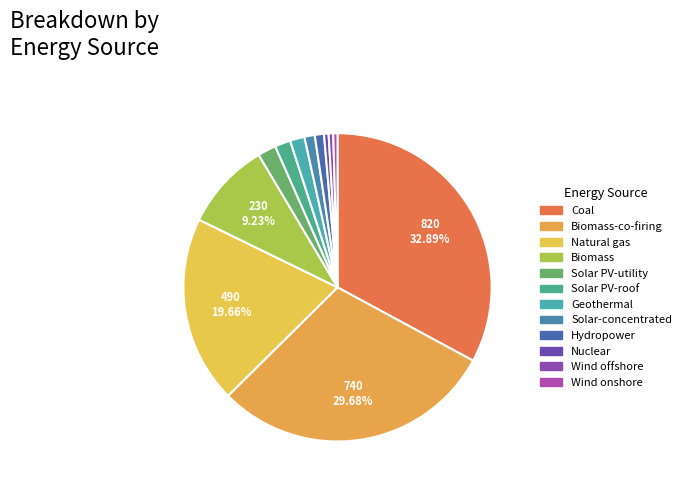

Rank the categories by value from highest to lowest.

Coal, Biomass-co-firing, Natural gas, Biomass, Solar PV-utility, Solar PV-roof, Geothermal, Solar-concentrated, Hydropower, Nuclear, Wind offshore, Wind onshore